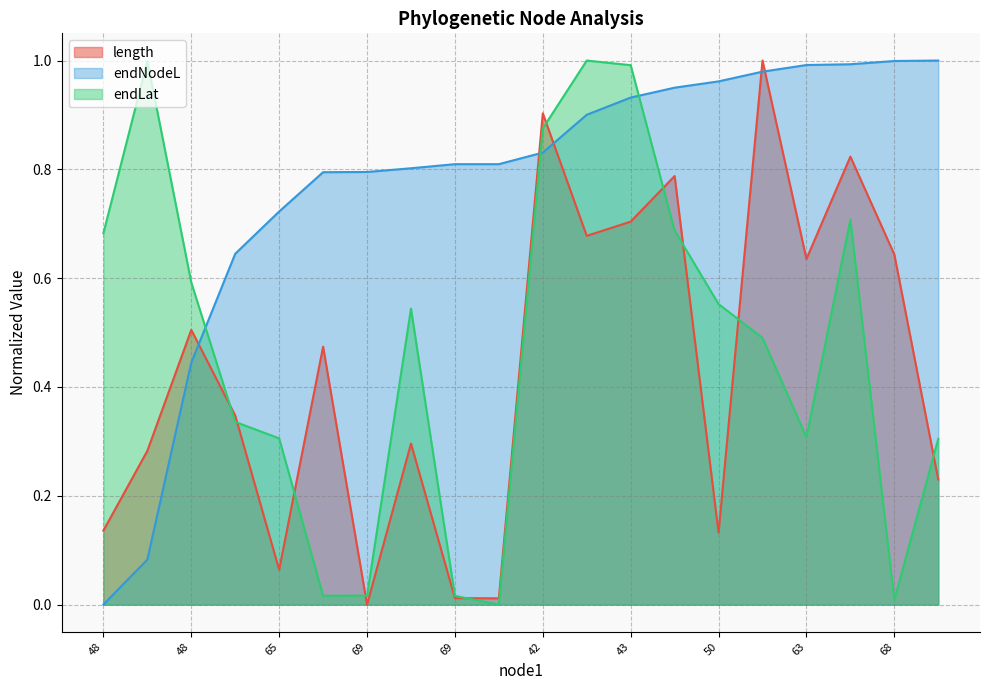

At which category is the sum across all series the highest?

43